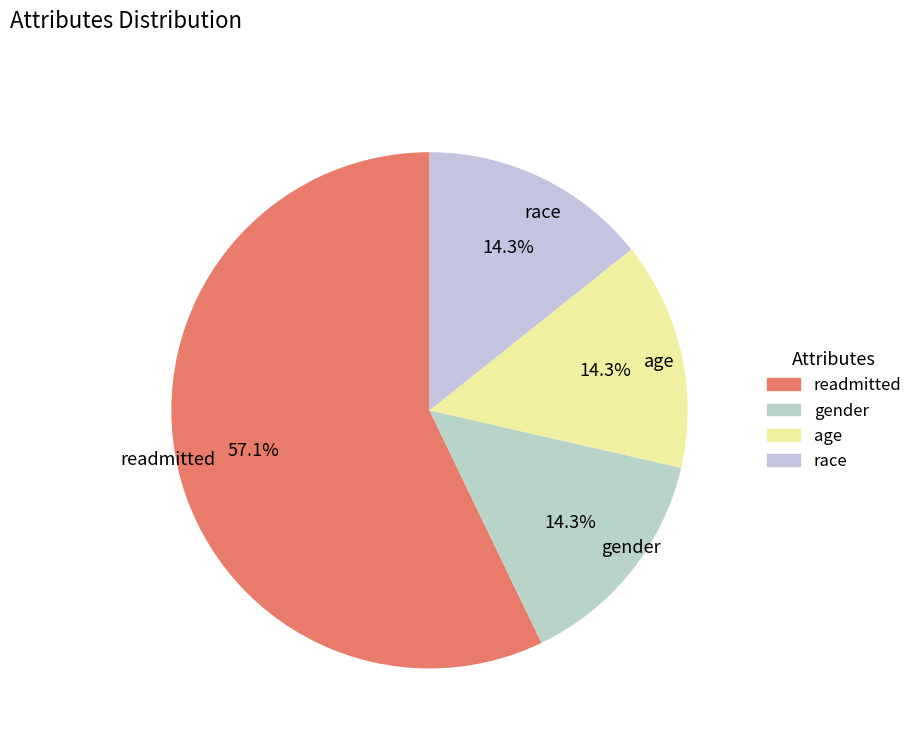

Which slice is the largest?

readmitted